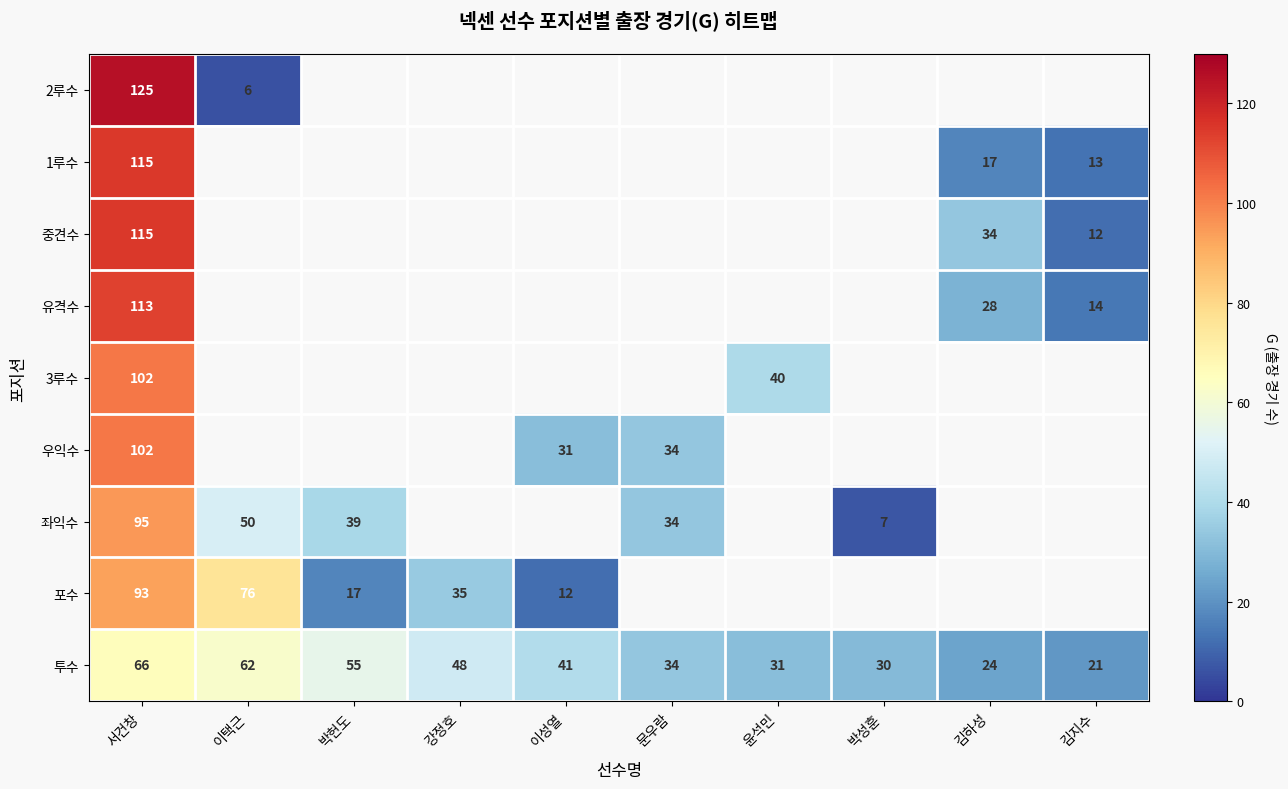

What is the difference between the maximum and minimum values in the 투수 series?

45